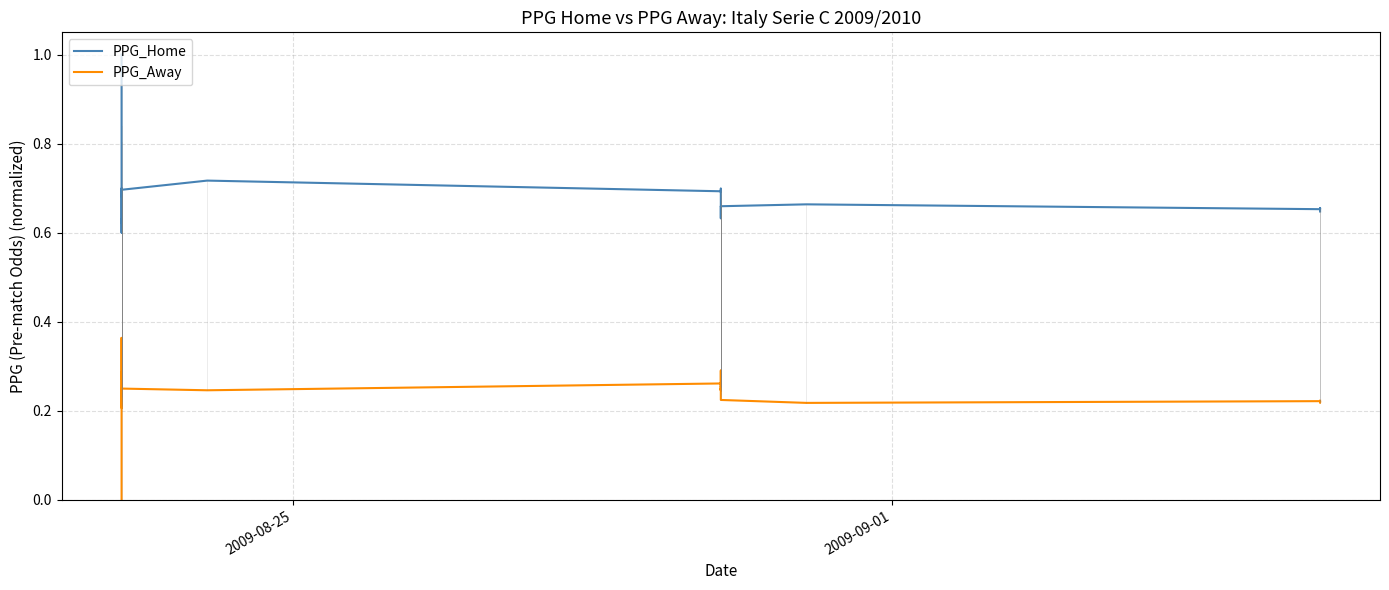

Is it true that PPG_Away equals 0.4 at 36?

False